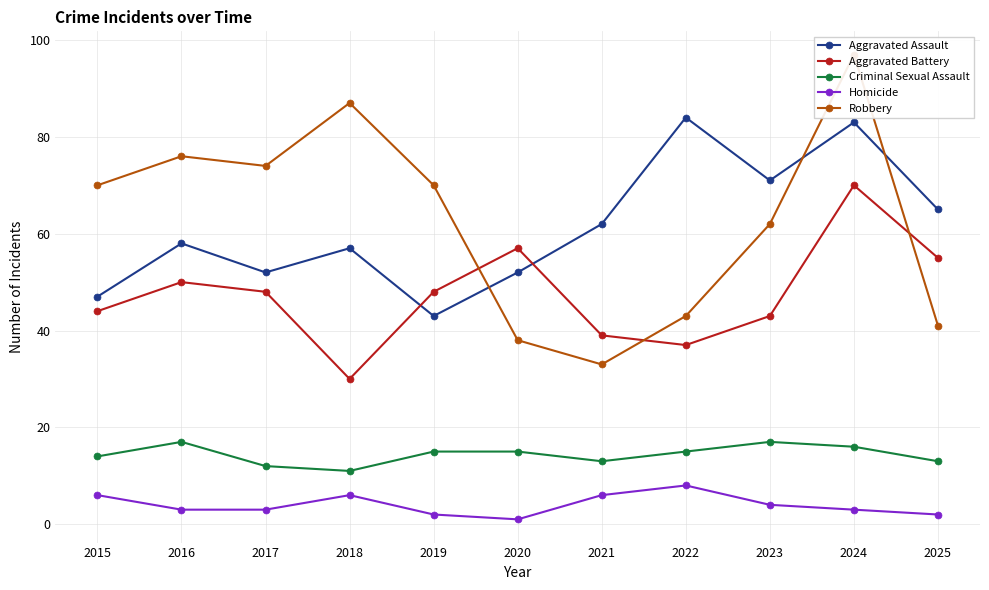

True or false: Aggravated Assault and Criminal Sexual Assault cross at least once.

False